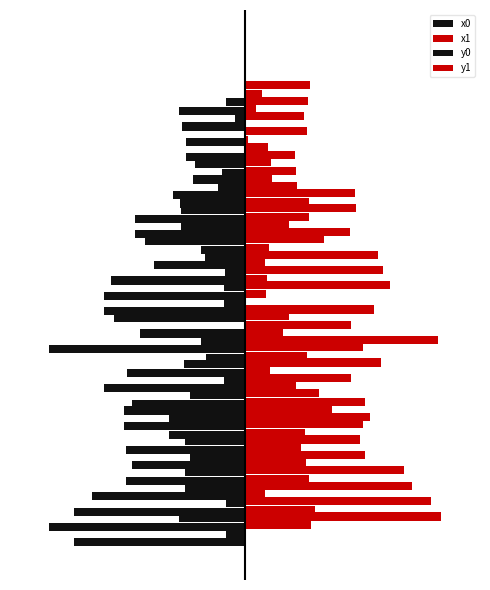

What is the difference between the maximum and second lowest values in the y1 series?

8.8